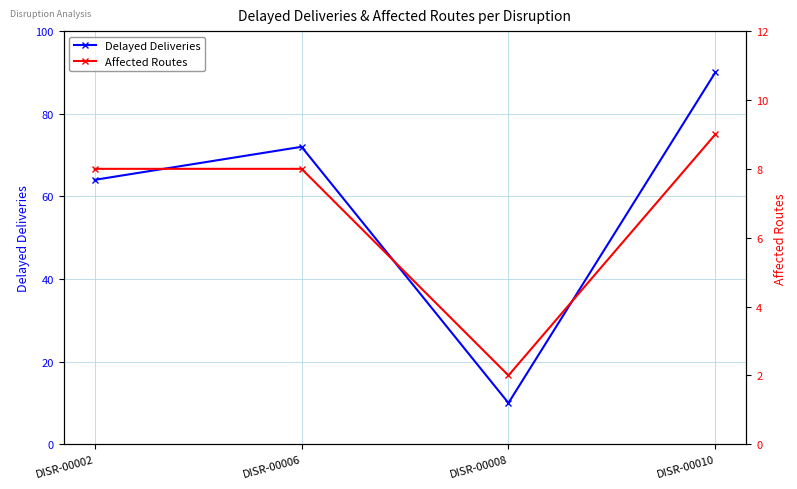

At which category does Delayed Deliveries reach its first local peak?

DISR-00006